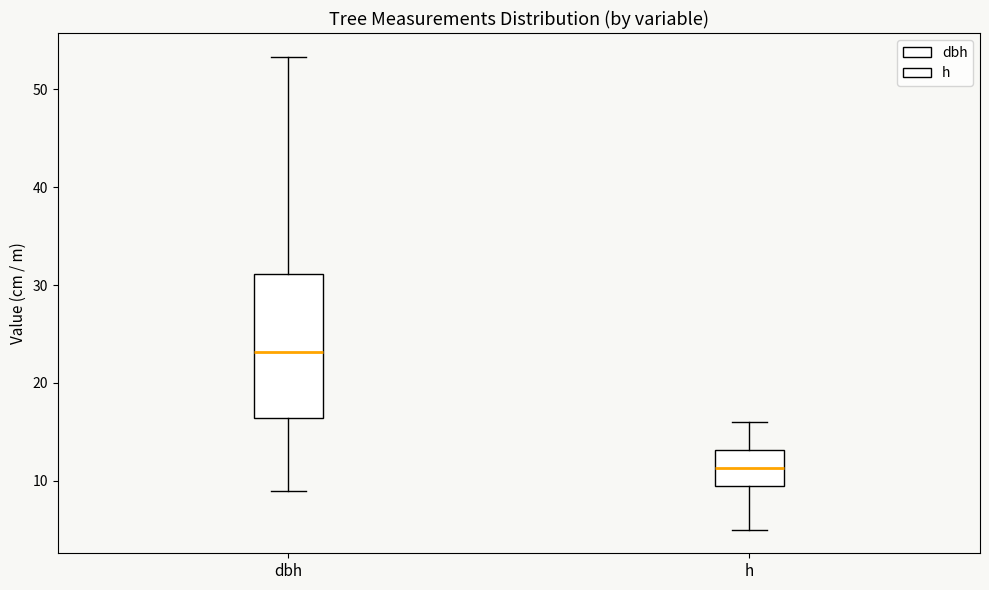

Reading left to right, transcribe this box plot: for each box, give where its median line is, the range the box spans, and where its two whiskers end, as read against the y-axis. The values are not printed on the chart, so give them approximately, as read against the axis.

dbh: median 23, box 16 to 31, whiskers 9 to 53
h: median 11, box 10 to 13, whiskers 5 to 16